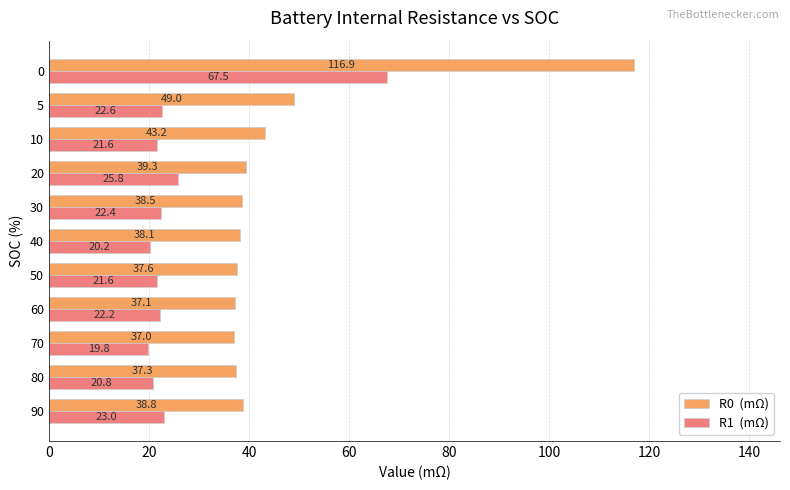

What is the spread (max minus min) of values at 5?

26.4